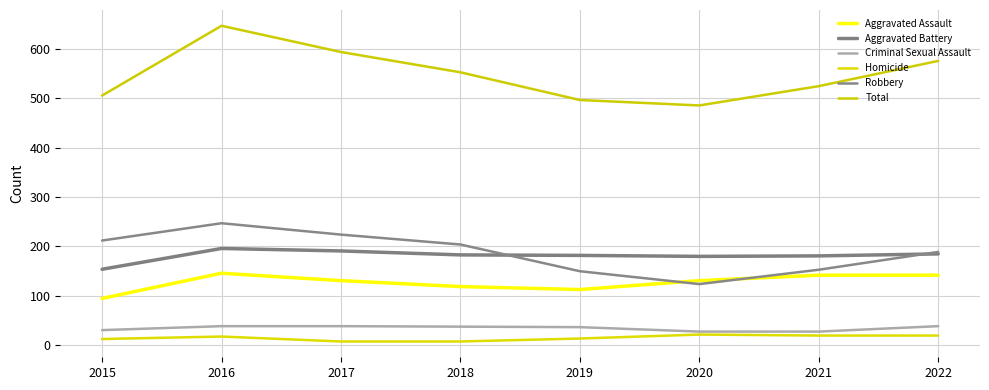

At which category does Aggravated Assault reach its first local peak?

2016